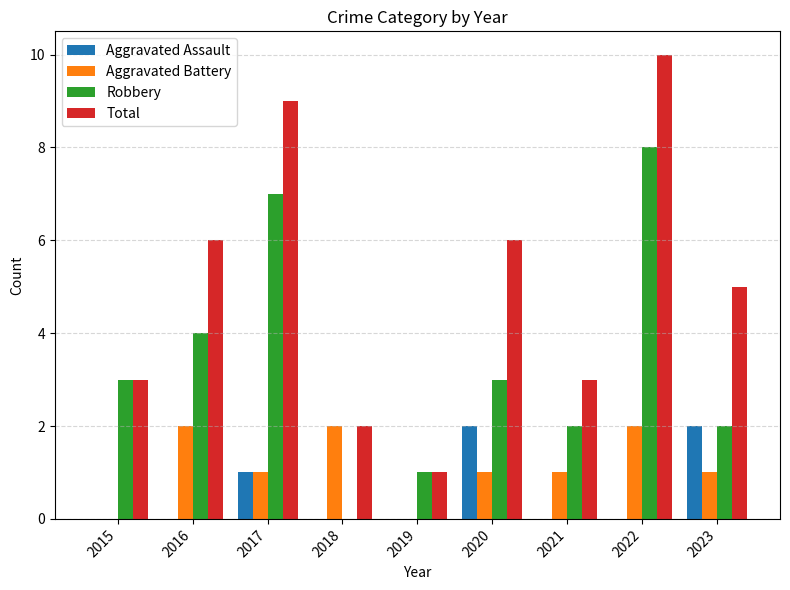

Between 2019 and 2020, which series saw the biggest shift?

Total